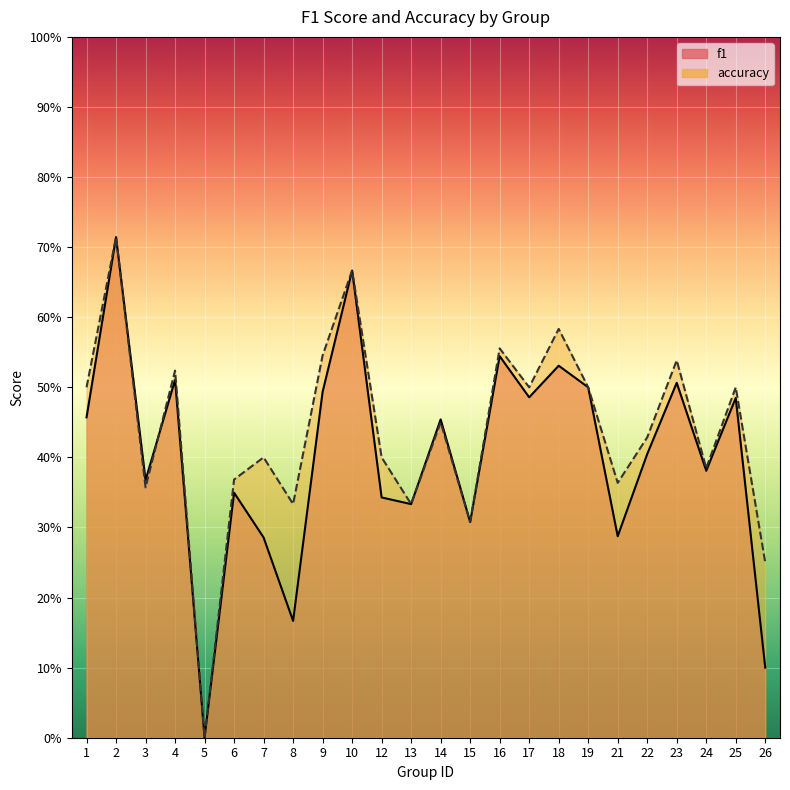

Which series has the largest range (max minus min)?

f1